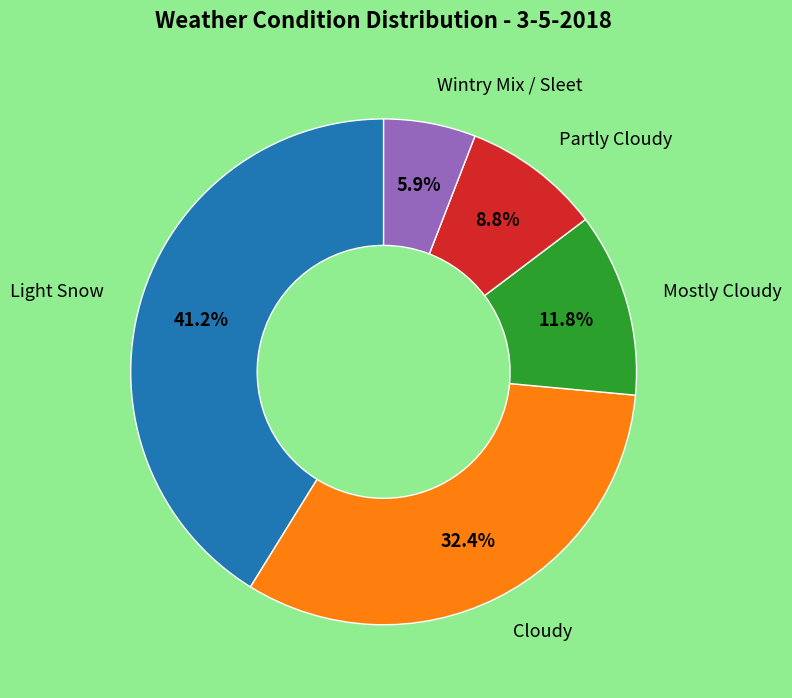

Is there a majority slice in this chart?

No